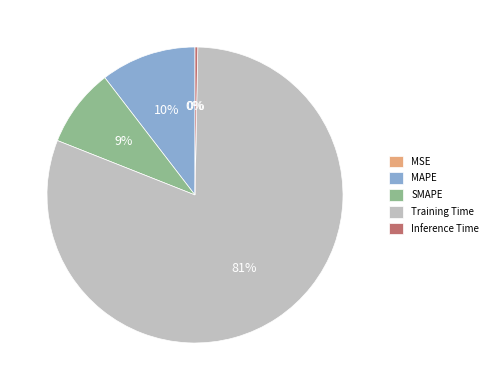

Between SMAPE and Training Time, which is larger?

Training Time